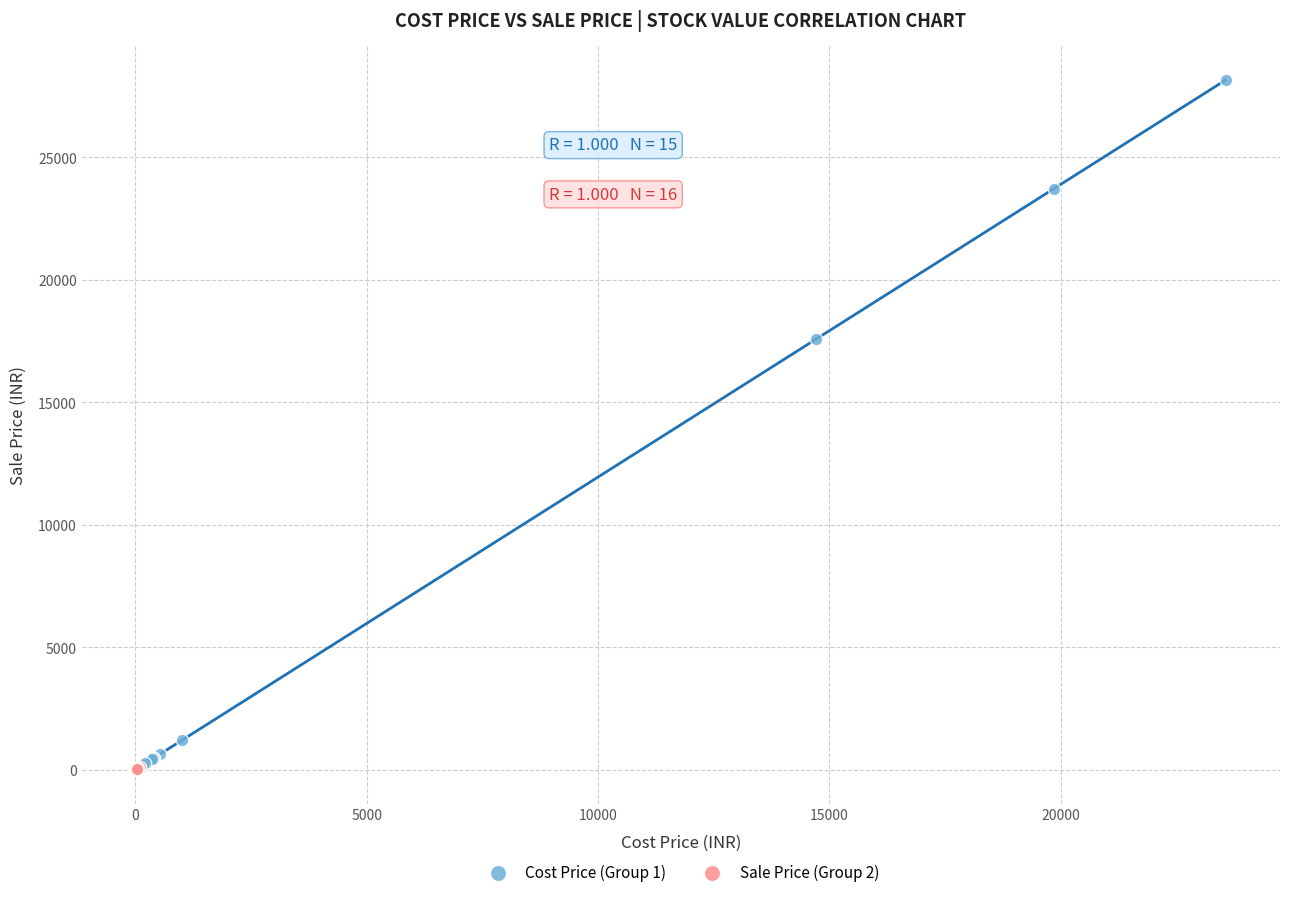

Which series has the widest spread of Y values?

Cost Price (Group 1)